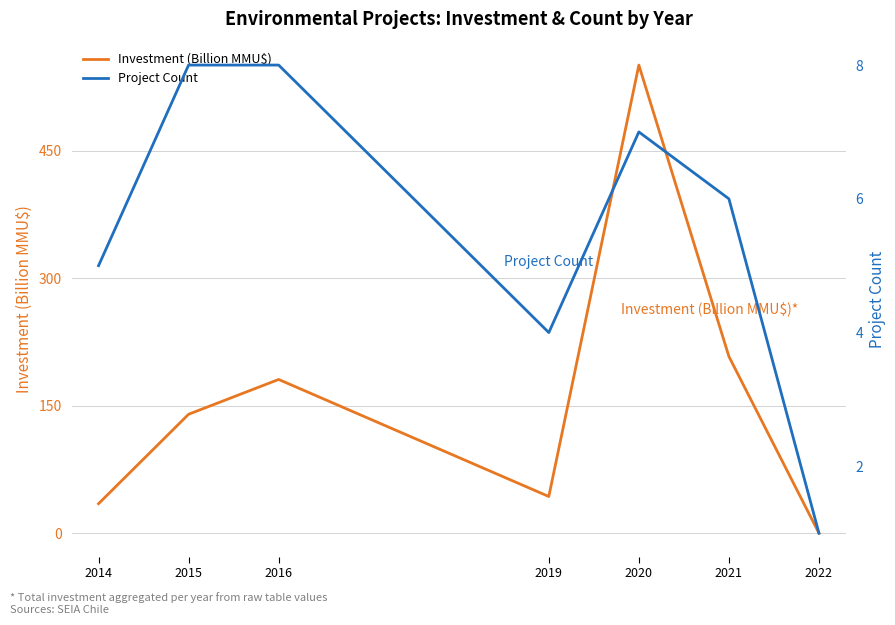

What is the greatest value displayed?

550.5